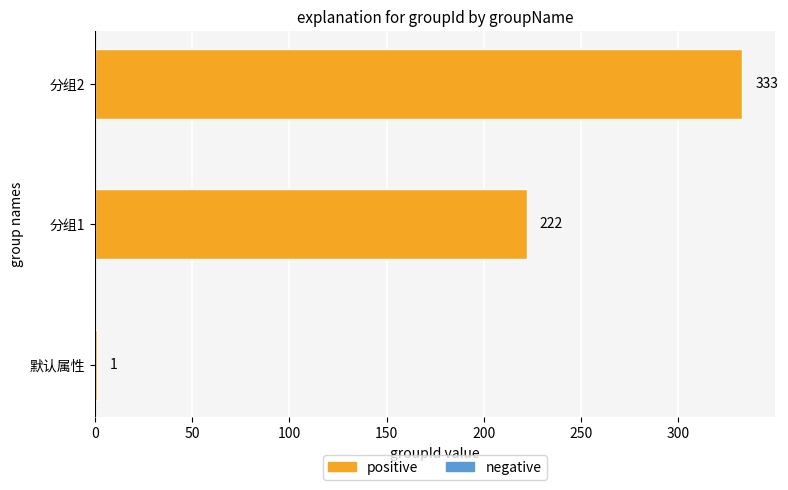

What is the approximate value at 分组2, to the nearest 5?

335